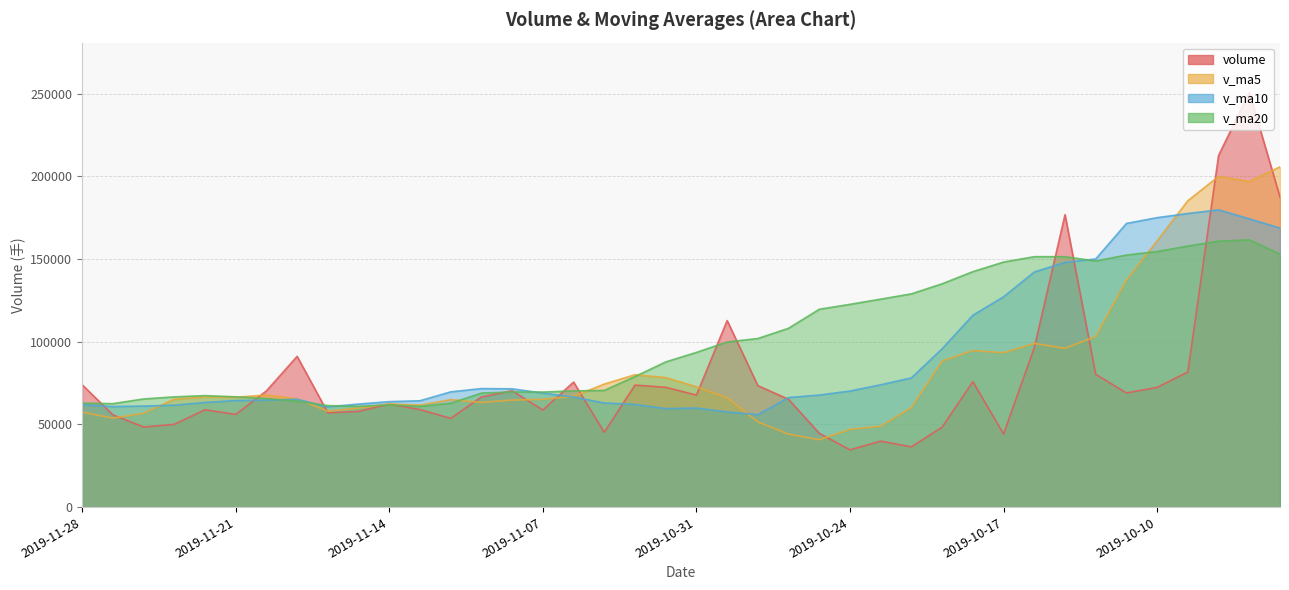

What is the difference between the v_ma10 values at 2019-10-10 and 2019-11-05?

112018.2